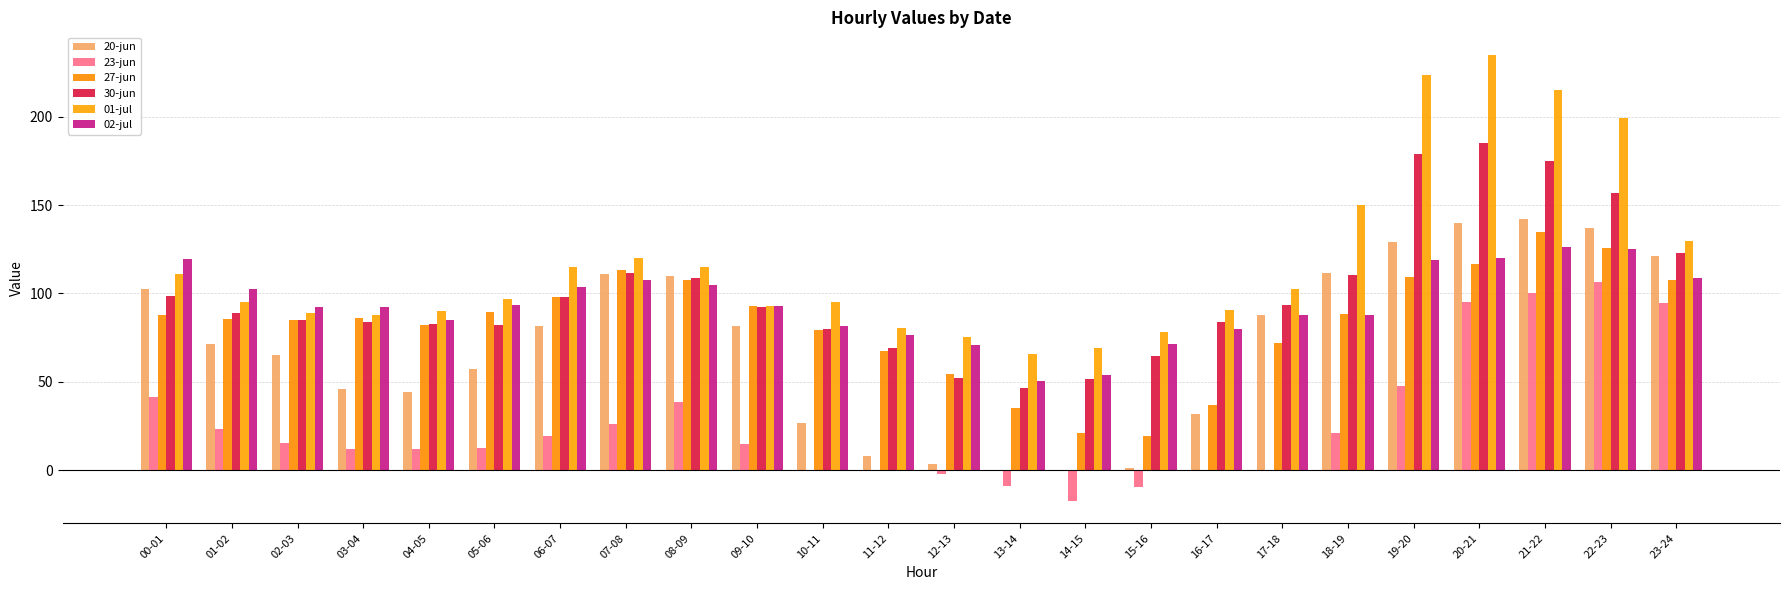

Does the chart contain stacked bars?

No